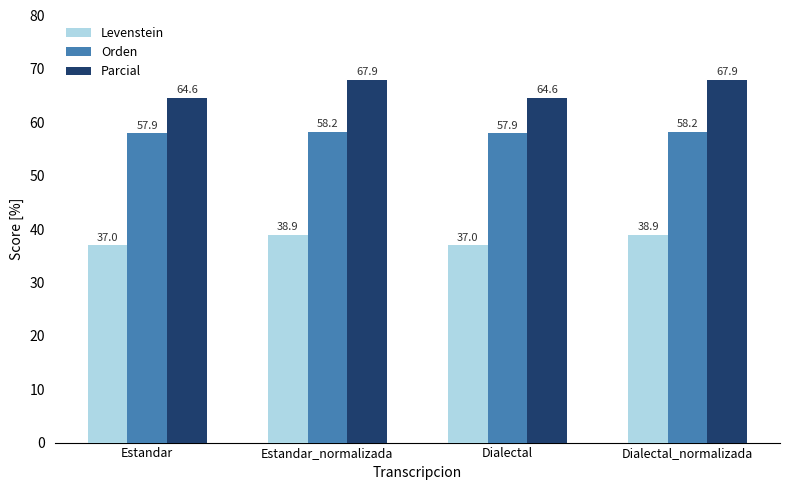

What is the label of the 3rd bar from the left?

Dialectal